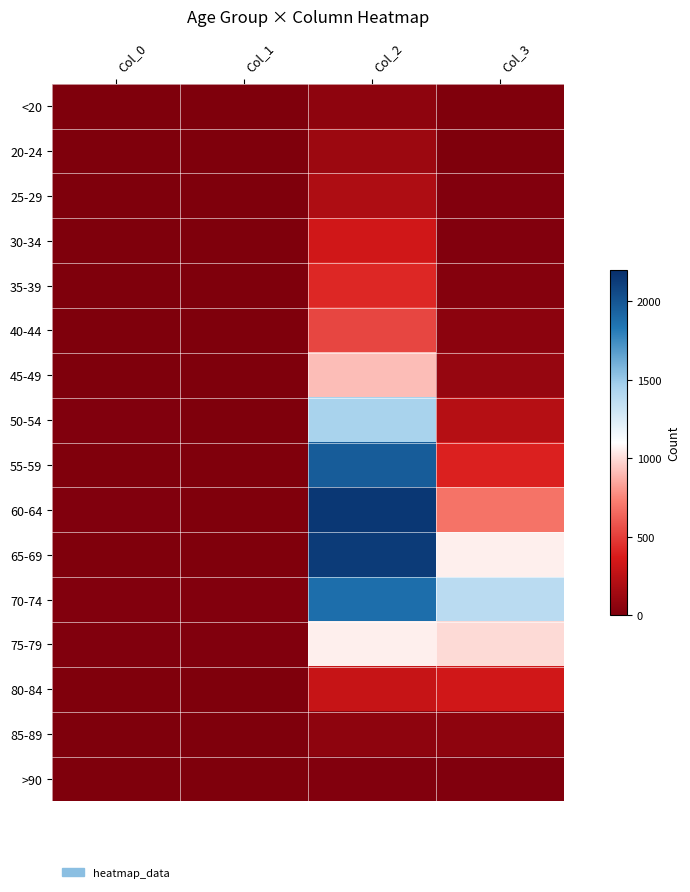

Which has a higher value, Col_0 or Col_2?

Col_2